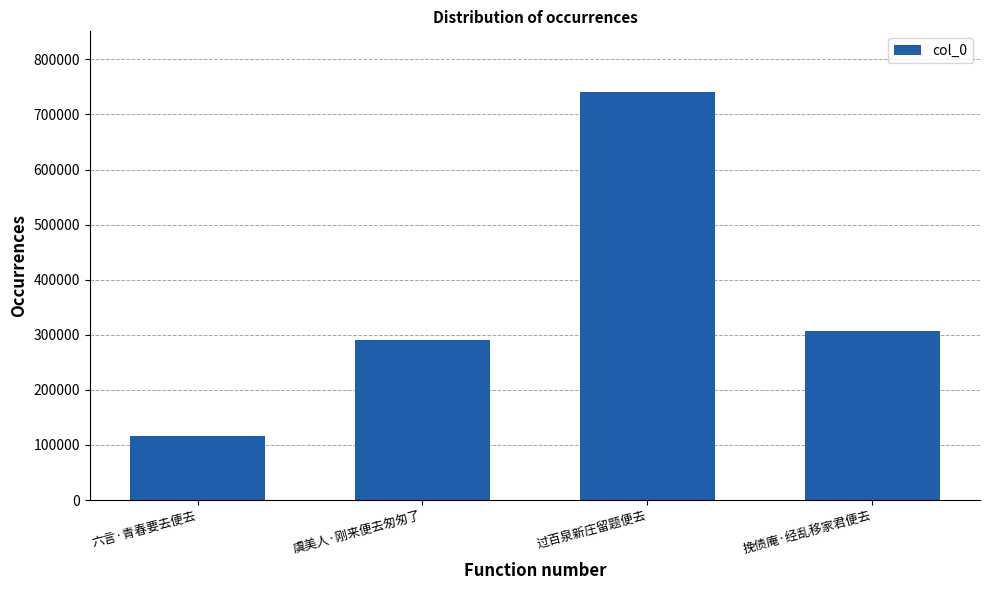

What is the change in value from 六言·青春要去便去 to 过百泉新庄留题便去?

+624597